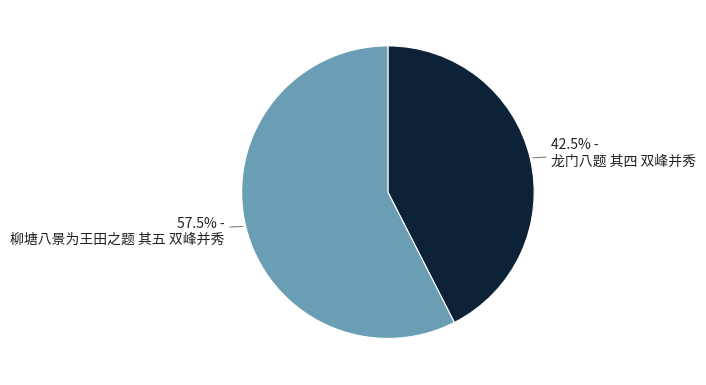

The 龙门八题 其四 双峰并秀 slice represents 29% of the pie. True or false?

False